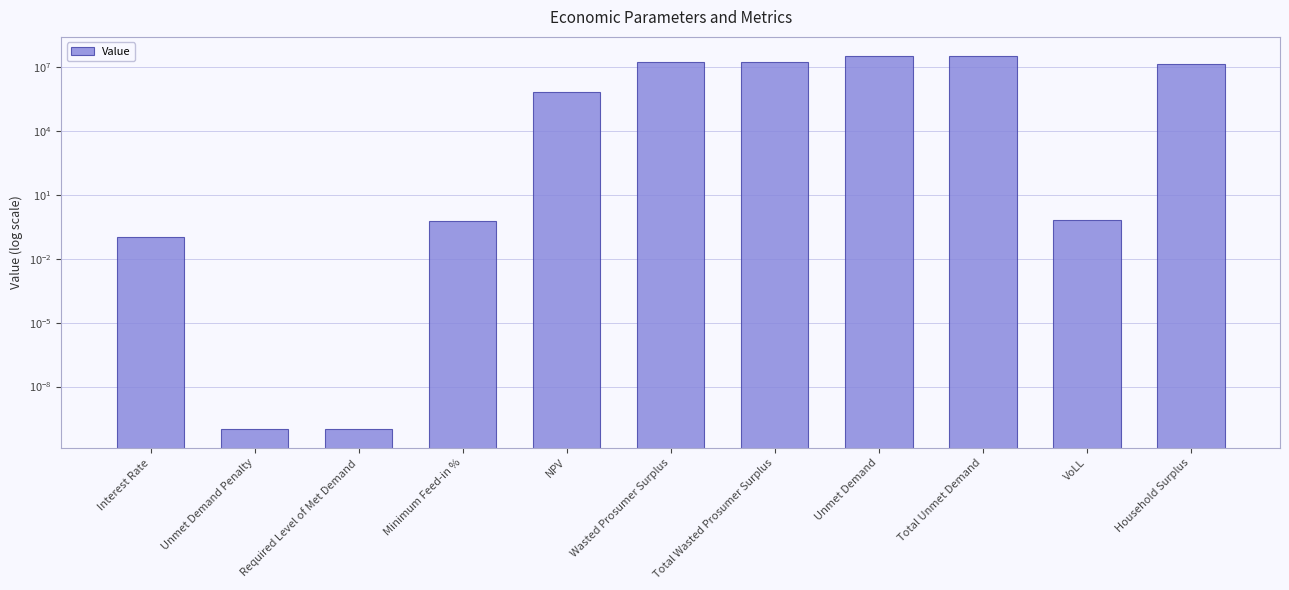

Reading right to left, what are all the values shown in this chart?

Household Surplus=13534164.8	VoLL=0.7	Total Unmet Demand=34927069.4	Unmet Demand=34927069.4	Total Wasted Prosumer Surplus=18101893.5	Wasted Prosumer Surplus=18101893.5	NPV=699745.5	Minimum Feed-in %=0.6	Required Level of Met Demand=0.0	Unmet Demand Penalty=0.0	Interest Rate=0.1